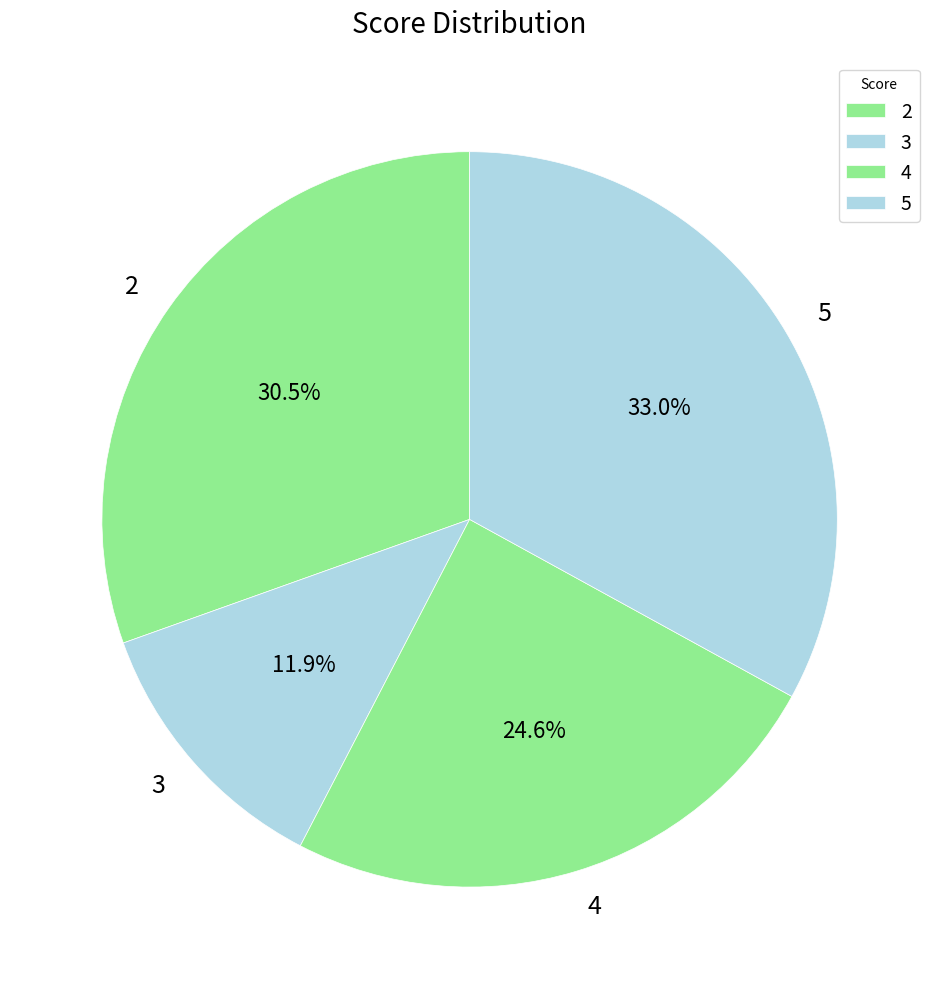

Does 5 represent more than half of the total?

No